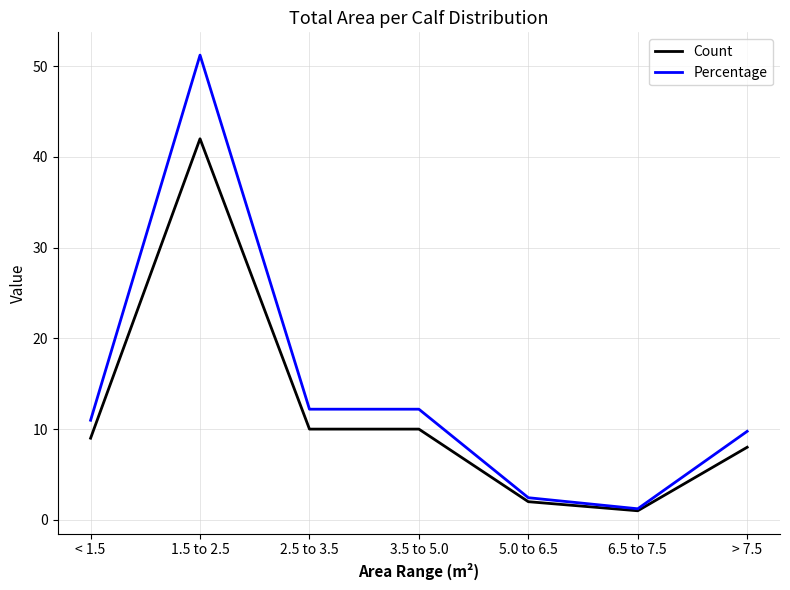

The value of Count at < 1.5 is 9.0. True or false?

True